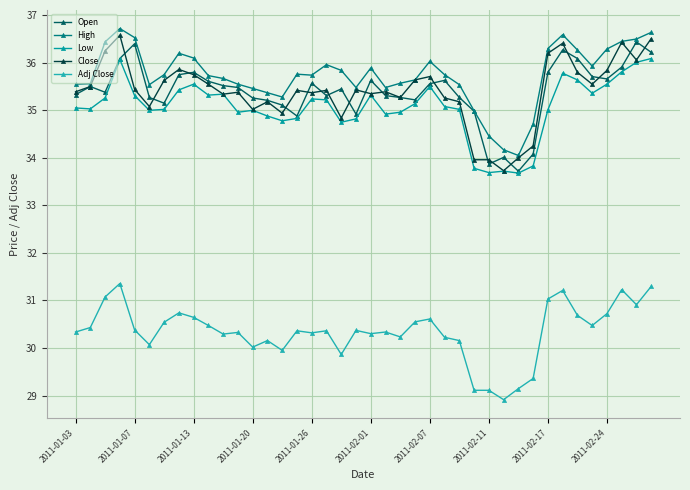

True or false: Adj Close and Close intersect in this chart.

False